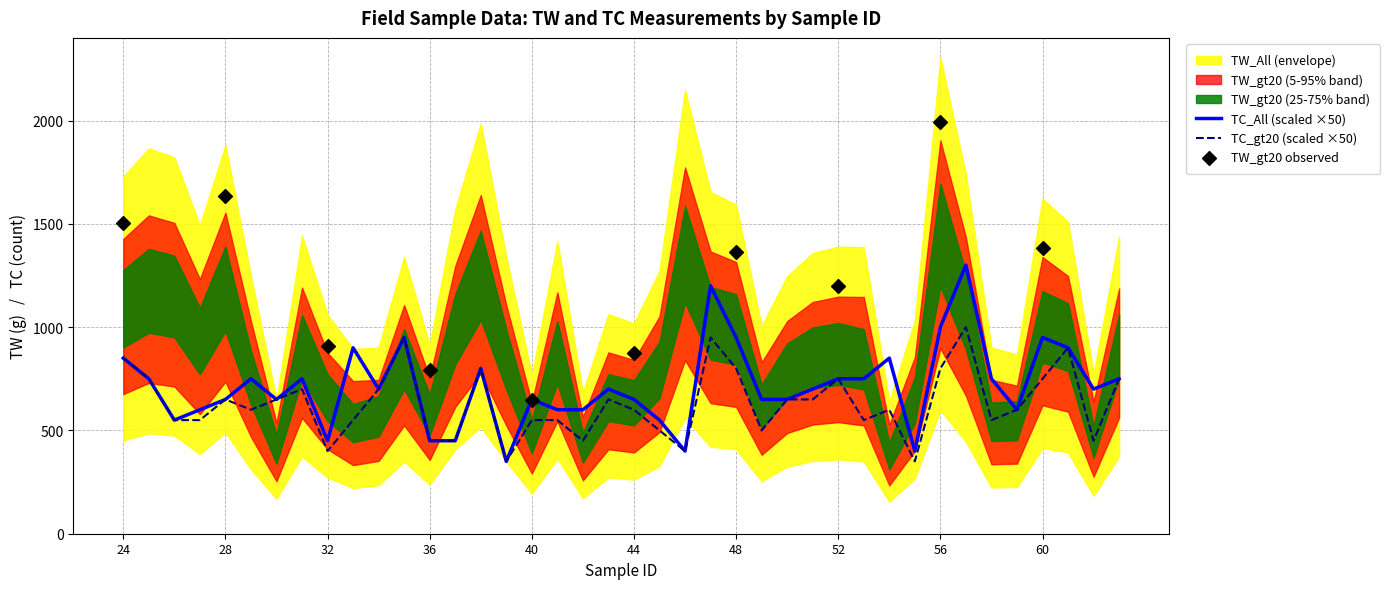

What is the lowest value of the TC_gt20 (scaled ×50) series?

350